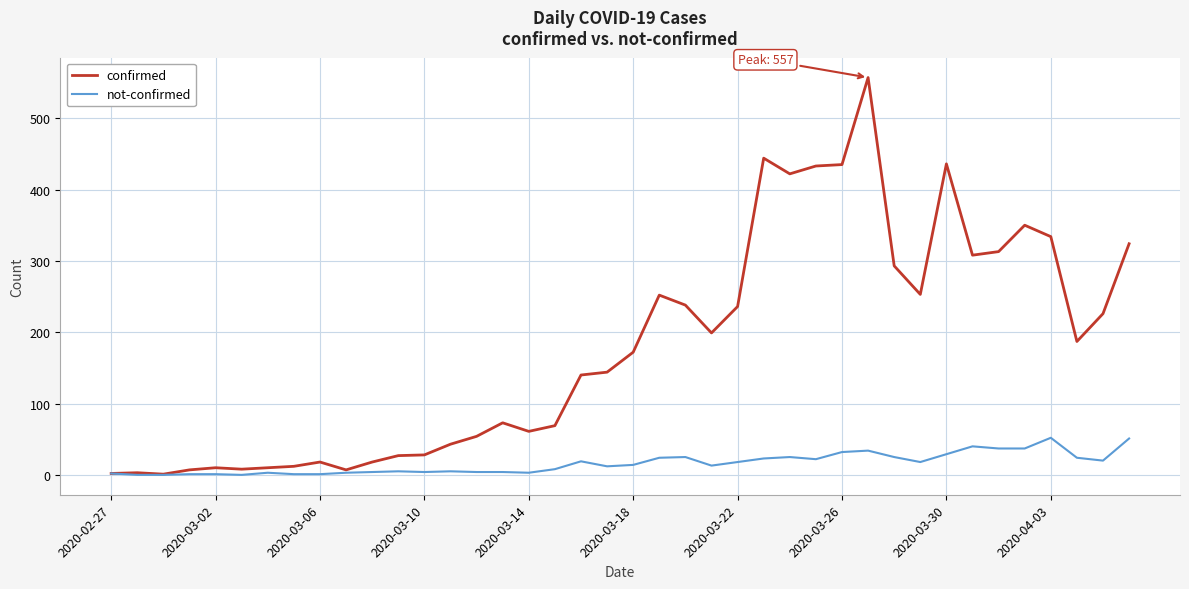

What is the highest value of the not-confirmed series?

52